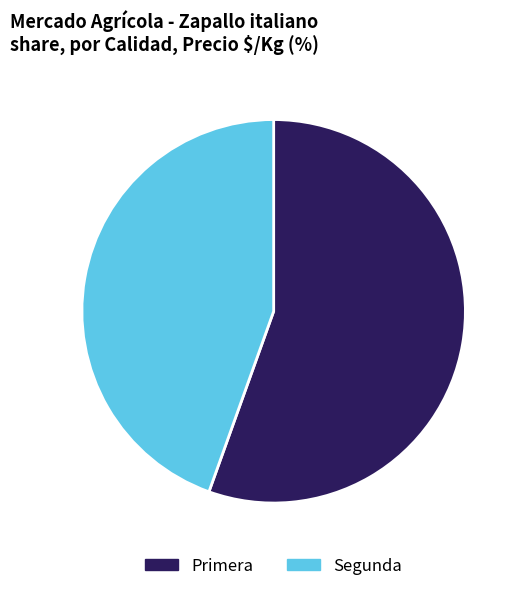

Is there a majority slice in this chart?

Yes